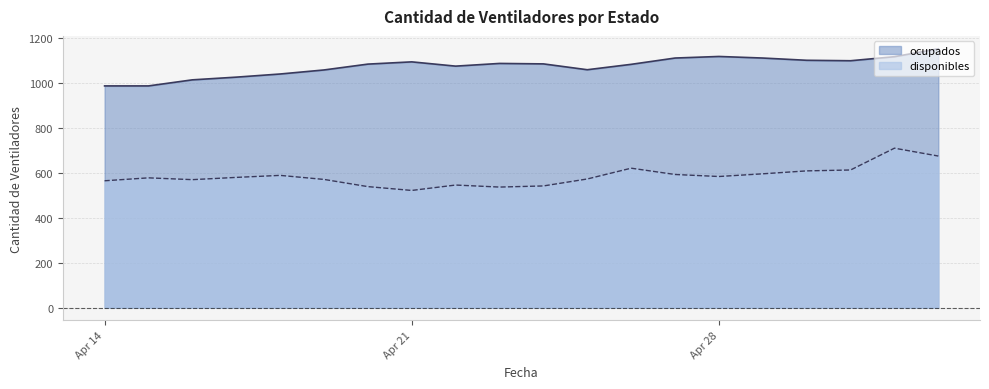

Rank the series by their average value, from highest to lowest.

ocupados, disponibles